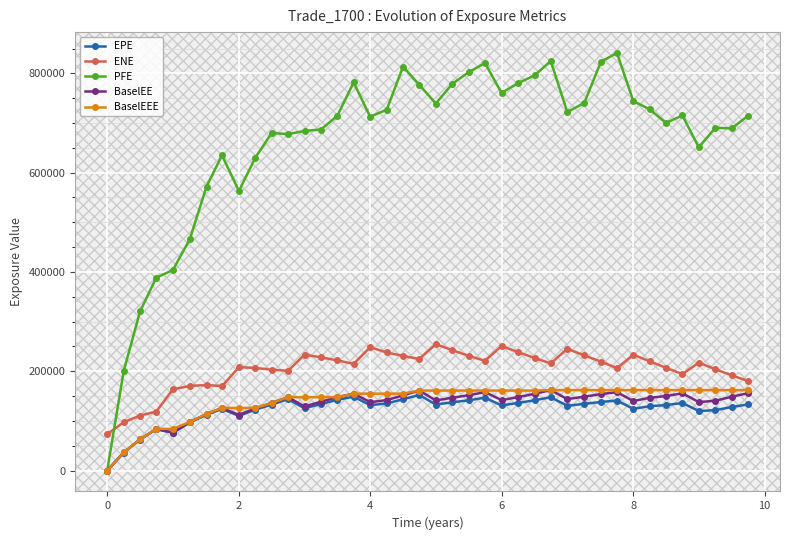

Is this an area chart (filled region under the line)?

No